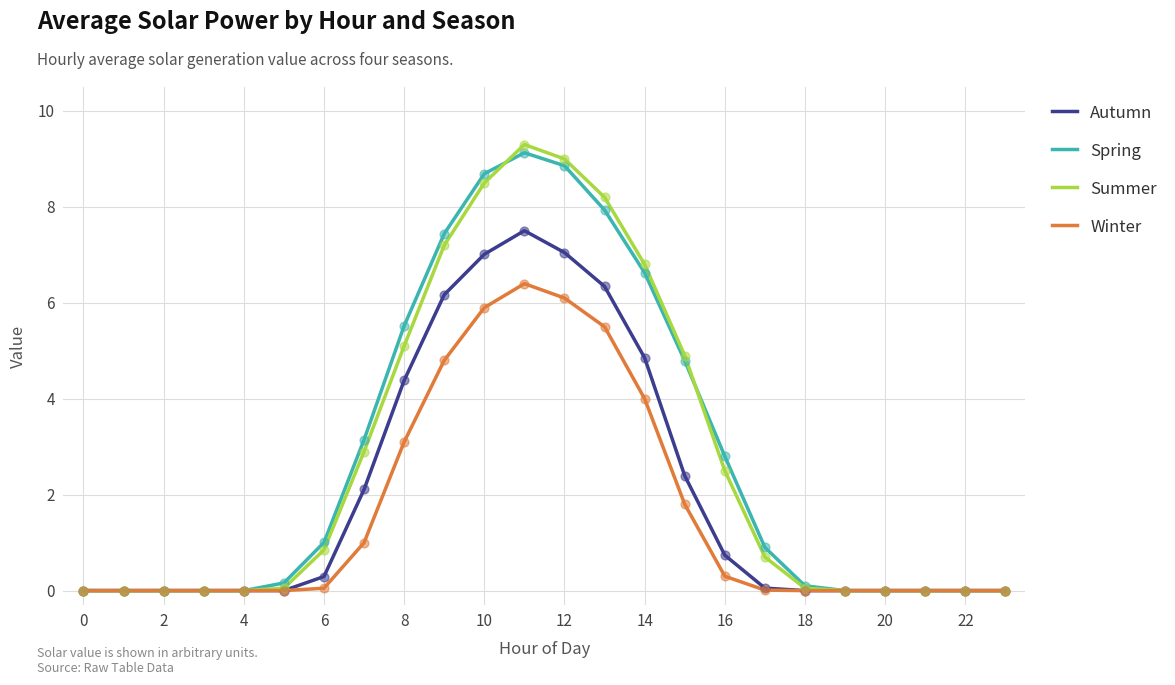

Which series has the widest spread of values?

Summer